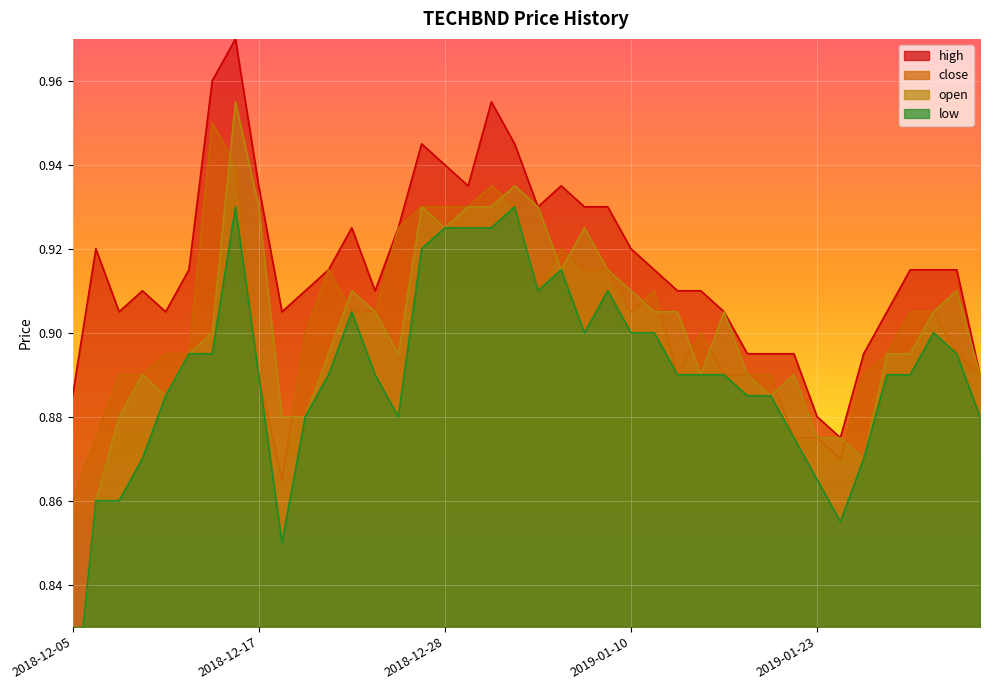

Reading left to right, transcribe all the data shown in this chart.

high: 0.9	0.9	0.9	0.9	0.9	0.9	1.0	1.0	0.9	0.9	0.9	0.9	0.9	0.9	0.9	0.9	0.9	0.9	1.0	0.9	0.9	0.9	0.9	0.9	0.9	0.9	0.9	0.9	0.9	0.9	0.9	0.9	0.9	0.9	0.9	0.9	0.9	0.9	0.9	0.9
close: 0.9	0.9	0.9	0.9	0.9	0.9	0.9	0.9	0.9	0.9	0.9	0.9	0.9	0.9	0.9	0.9	0.9	0.9	0.9	0.9	0.9	0.9	0.9	0.9	0.9	0.9	0.9	0.9	0.9	0.9	0.9	0.9	0.9	0.9	0.9	0.9	0.9	0.9	0.9	0.9
open: 0.8	0.9	0.9	0.9	0.9	0.9	0.9	1.0	0.9	0.9	0.9	0.9	0.9	0.9	0.9	0.9	0.9	0.9	0.9	0.9	0.9	0.9	0.9	0.9	0.9	0.9	0.9	0.9	0.9	0.9	0.9	0.9	0.9	0.9	0.9	0.9	0.9	0.9	0.9	0.9
low: 0.8	0.9	0.9	0.9	0.9	0.9	0.9	0.9	0.9	0.8	0.9	0.9	0.9	0.9	0.9	0.9	0.9	0.9	0.9	0.9	0.9	0.9	0.9	0.9	0.9	0.9	0.9	0.9	0.9	0.9	0.9	0.9	0.9	0.9	0.9	0.9	0.9	0.9	0.9	0.9